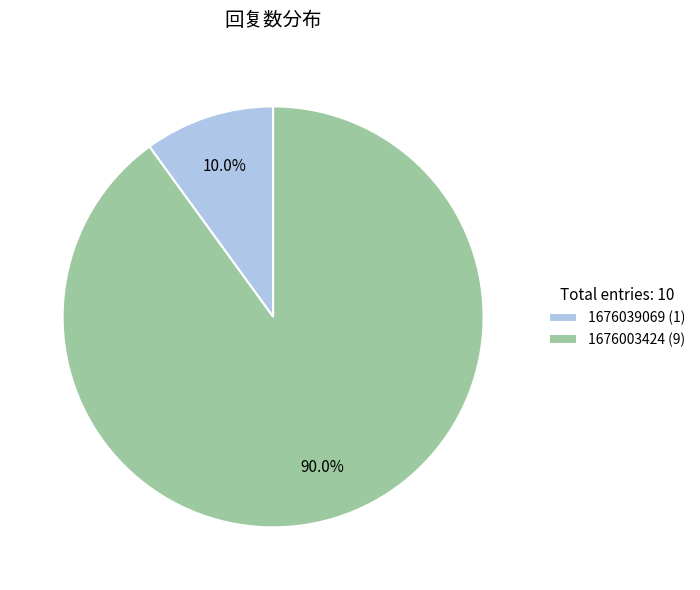

Is 1676003424 (9) the majority of the pie?

Yes